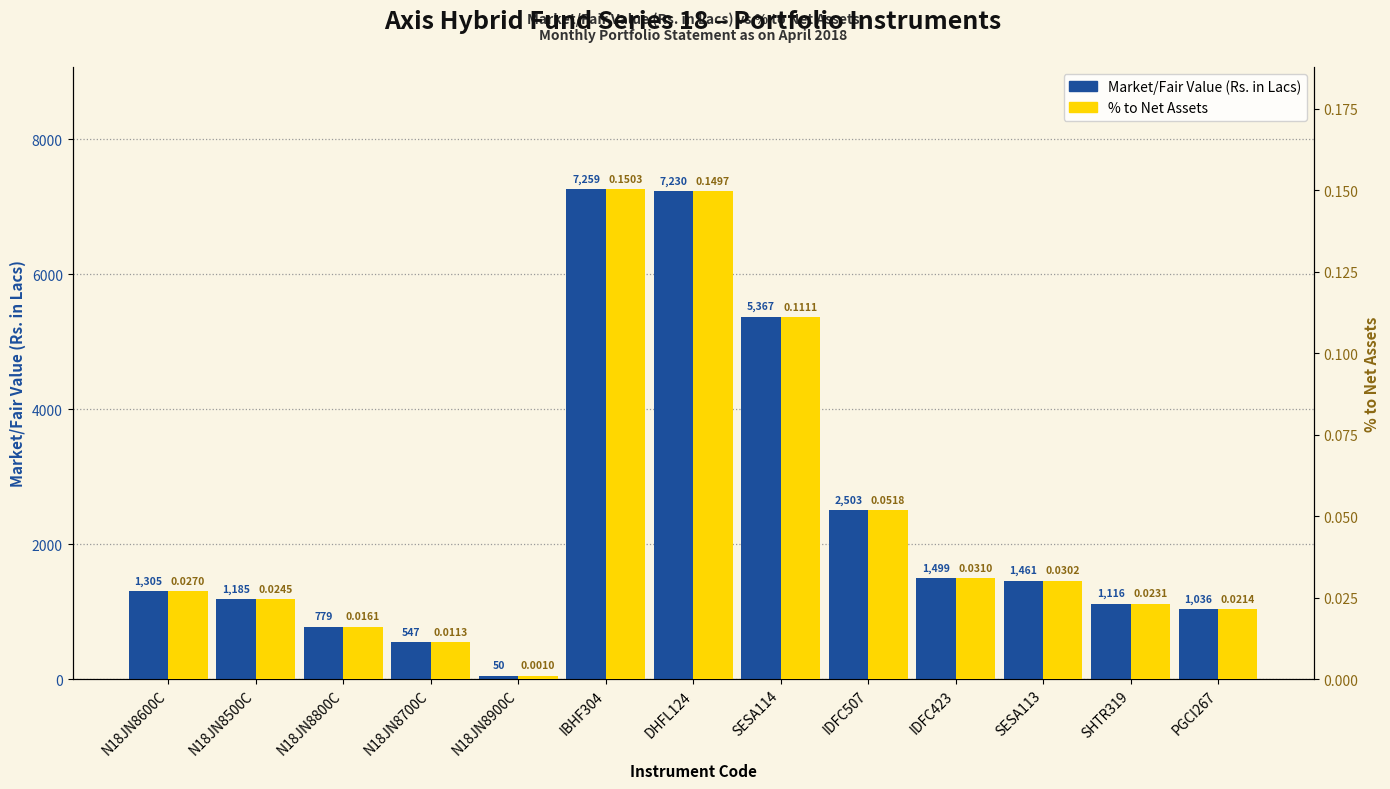

Reading left to right, list all the values displayed in this chart.

Market/Fair Value (Rs. in Lacs): N18JN8600C=1305.0	N18JN8500C=1184.8	N18JN8800C=779.0	N18JN8700C=546.5	N18JN8900C=50.3	IBHF304=7258.7	DHFL124=7229.8	SESA114=5366.8	IDFC507=2503.5	IDFC423=1498.8	SESA113=1461.0	SHTR319=1115.7	PGCI267=1035.6
% to Net Assets: N18JN8600C=0.0	N18JN8500C=0.0	N18JN8800C=0.0	N18JN8700C=0.0	N18JN8900C=0.0	IBHF304=0.2	DHFL124=0.1	SESA114=0.1	IDFC507=0.1	IDFC423=0.0	SESA113=0.0	SHTR319=0.0	PGCI267=0.0